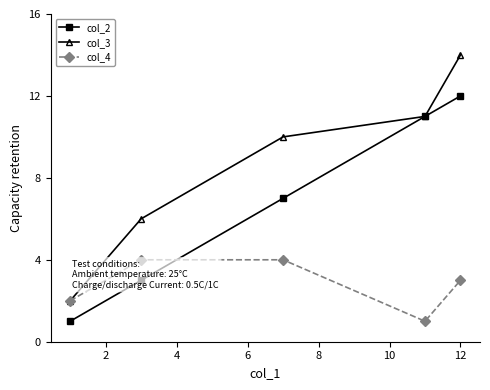

True or false: col_2 has more than 0 interior local peaks.

False